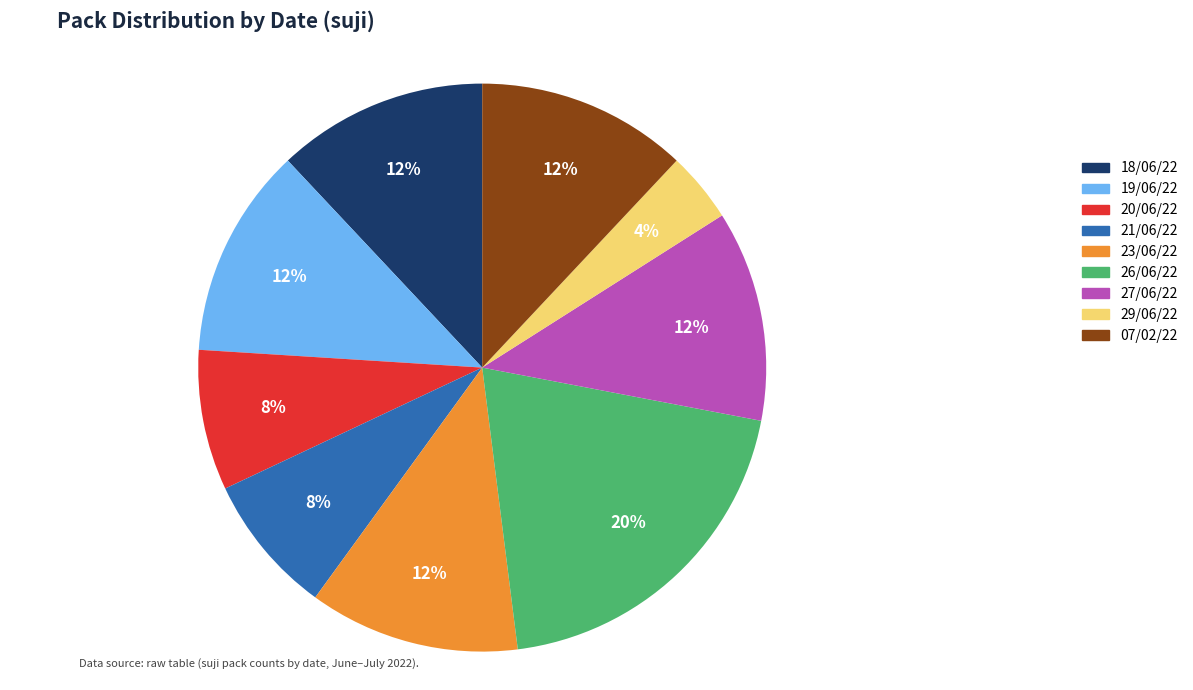

Is there any slice that represents more than half of the pie?

No